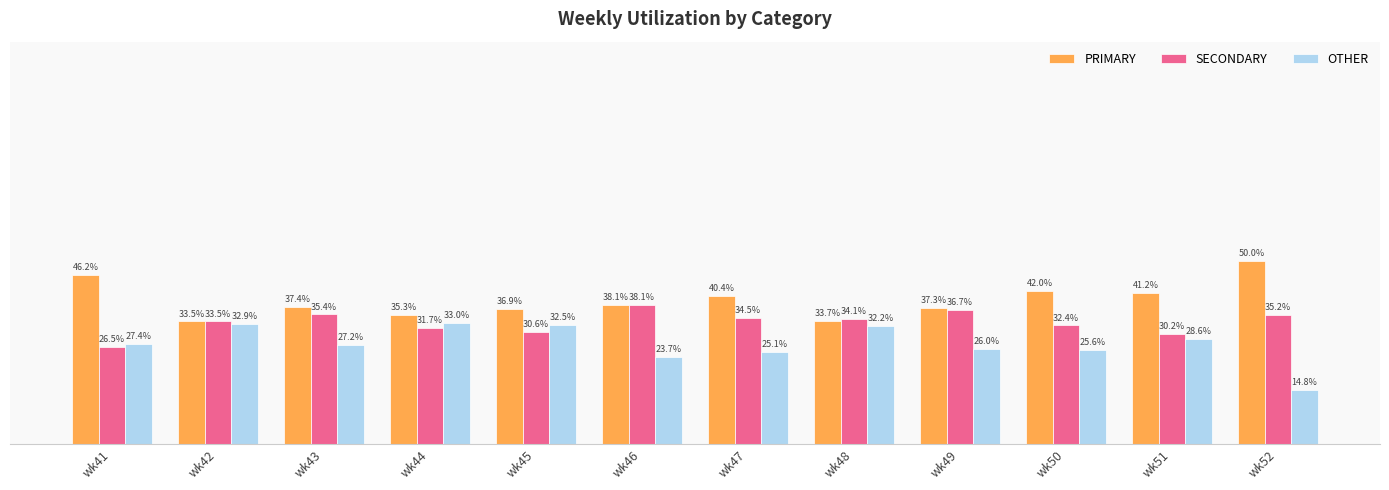

Is the value of PRIMARY at wk44 greater than the value of SECONDARY at wk43?

No